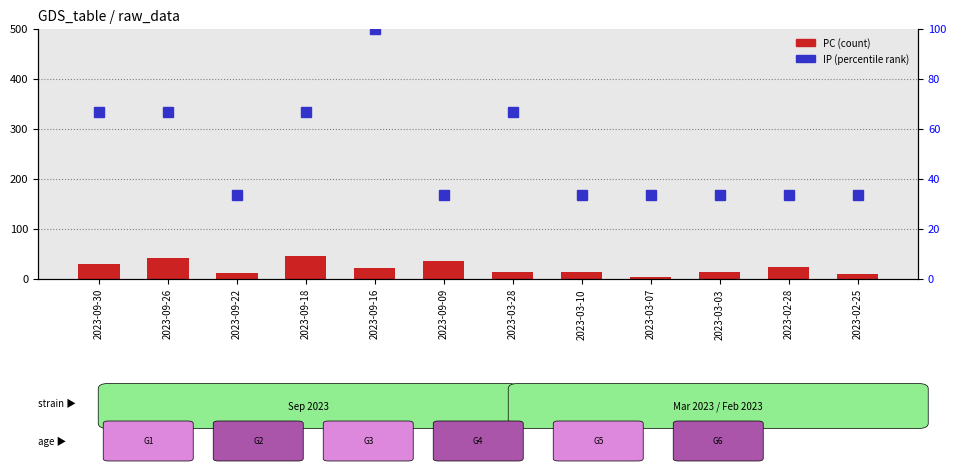

At which category is the sum across all series the highest?

2023-09-16